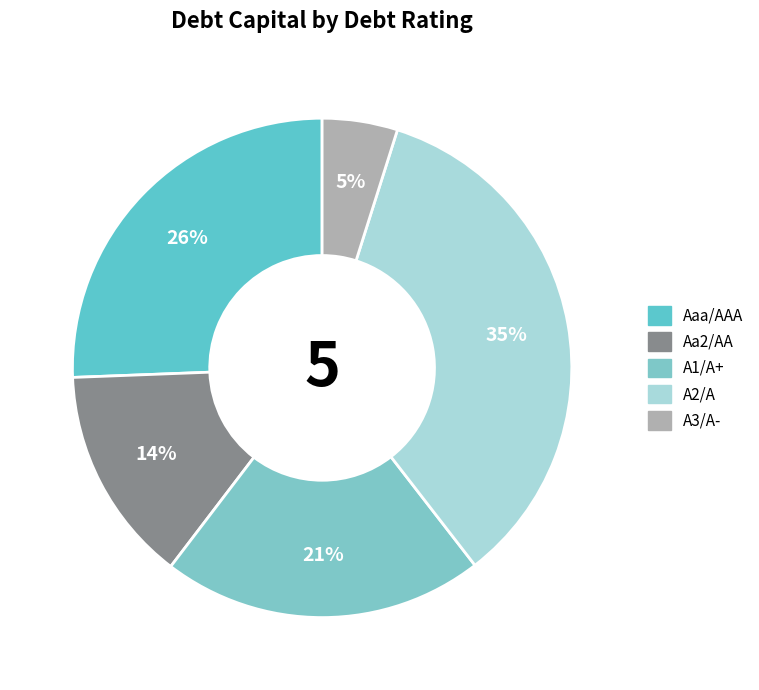

What is the smallest slice in the pie chart?

A3/A-